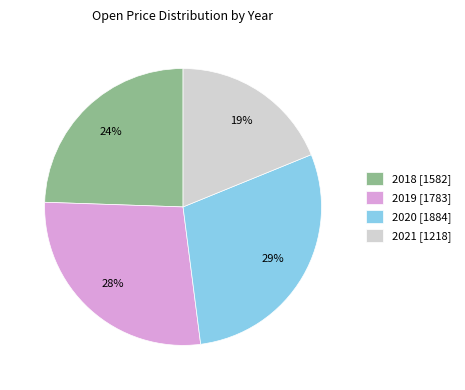

What percentage is the 2020 [1884] slice, to the nearest percent?

29%